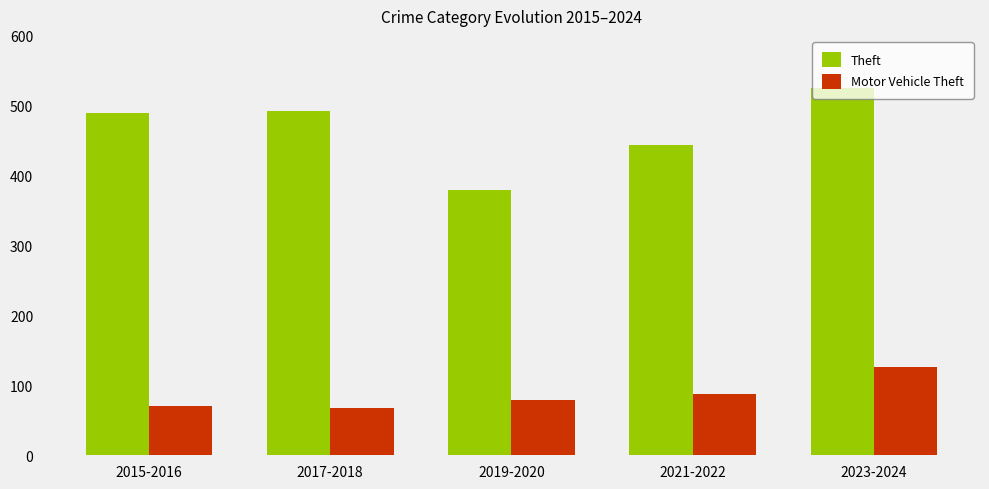

What is the value of the Theft bar at the 3rd from the left?

380.0